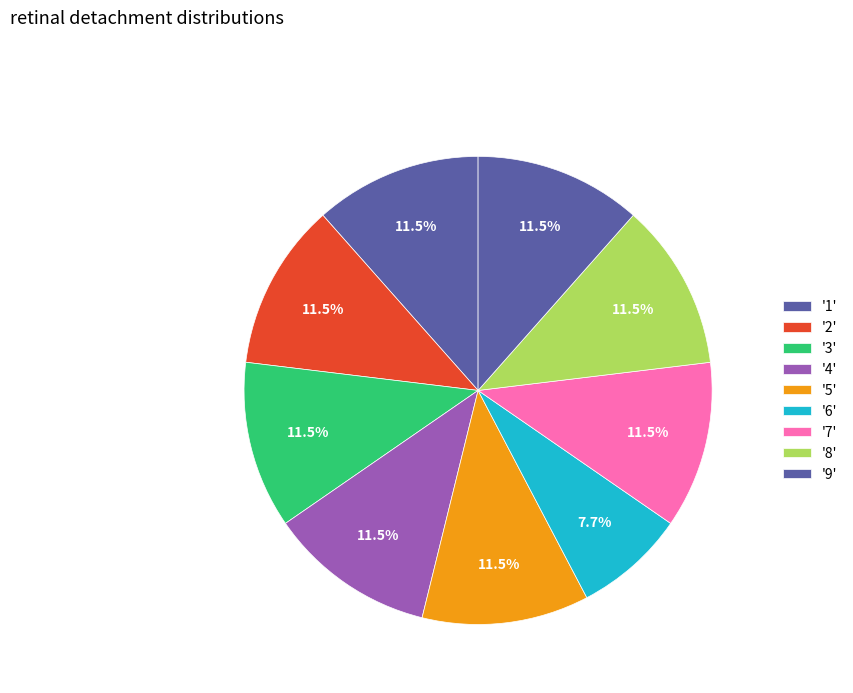

How many segments does this pie chart have?

9